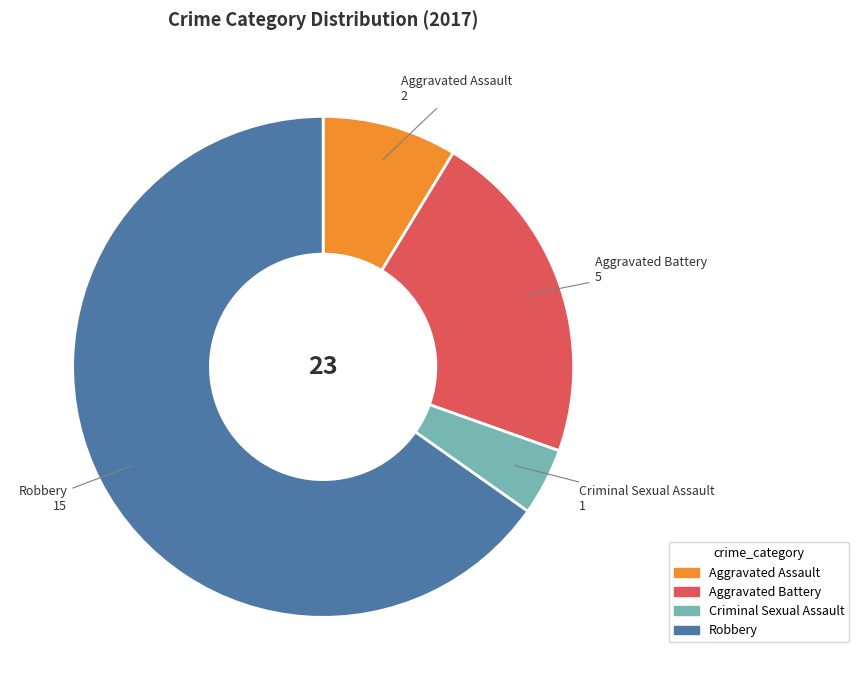

What is the smallest slice in the pie chart?

Criminal Sexual Assault